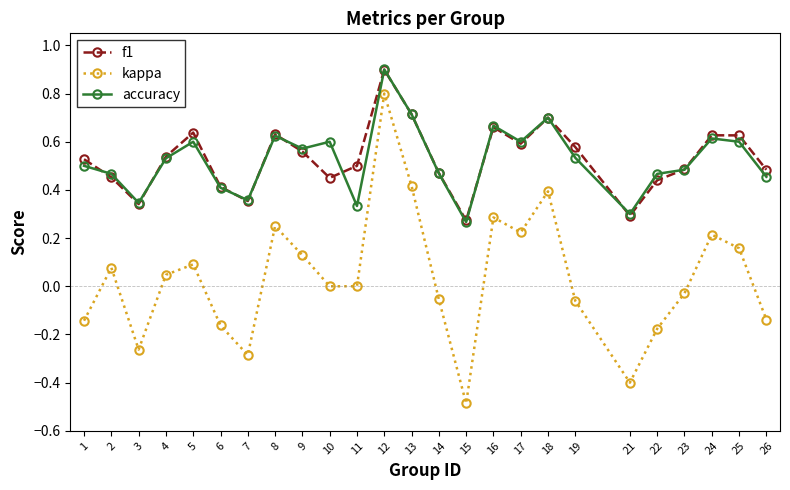

At which label does kappa reach its minimum?

15